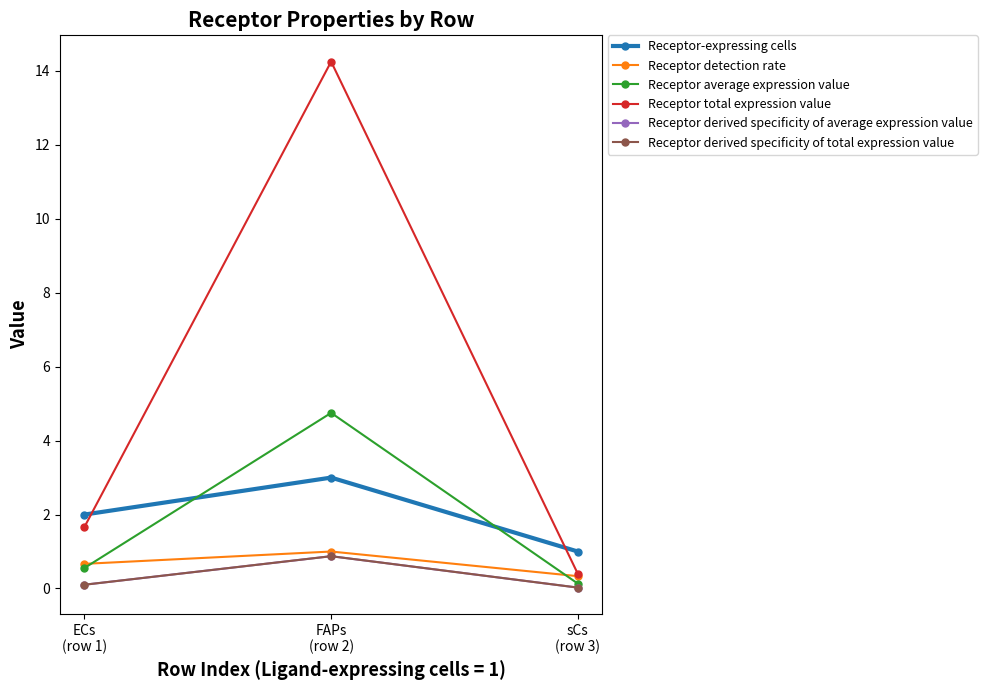

Does the chart have visible grid lines?

No